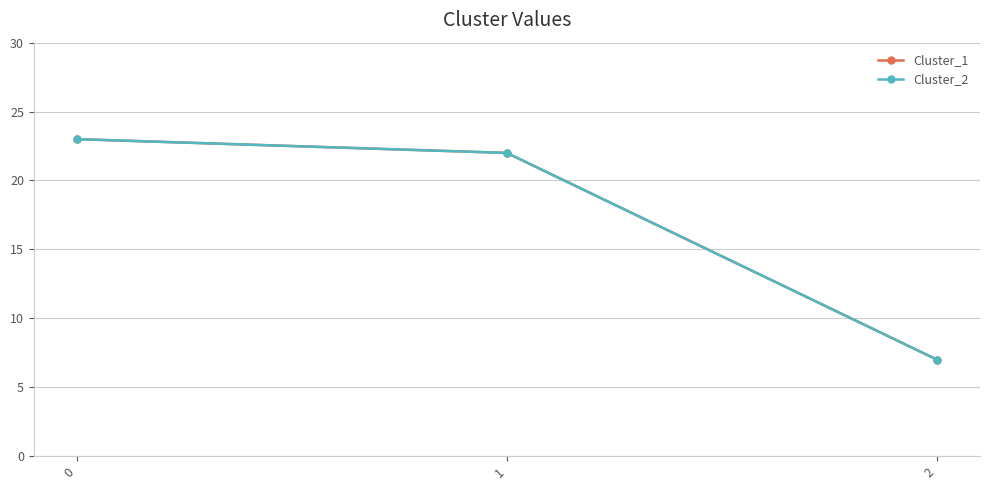

What is the difference between the second highest and minimum values in the Cluster_1 series?

15